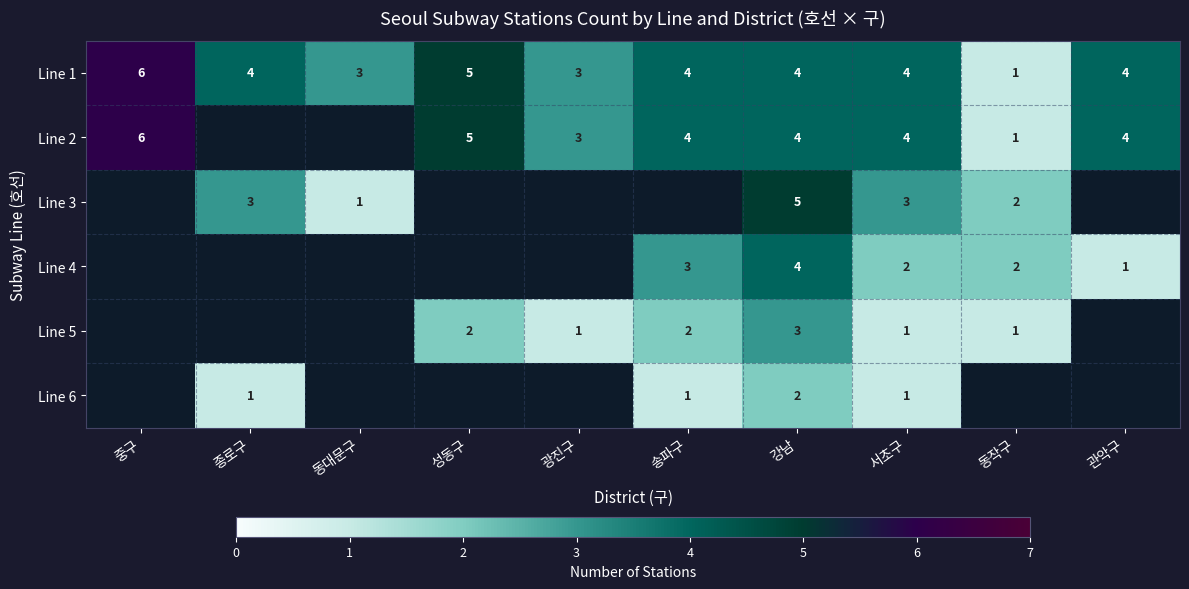

What is the smallest value displayed?

1.0